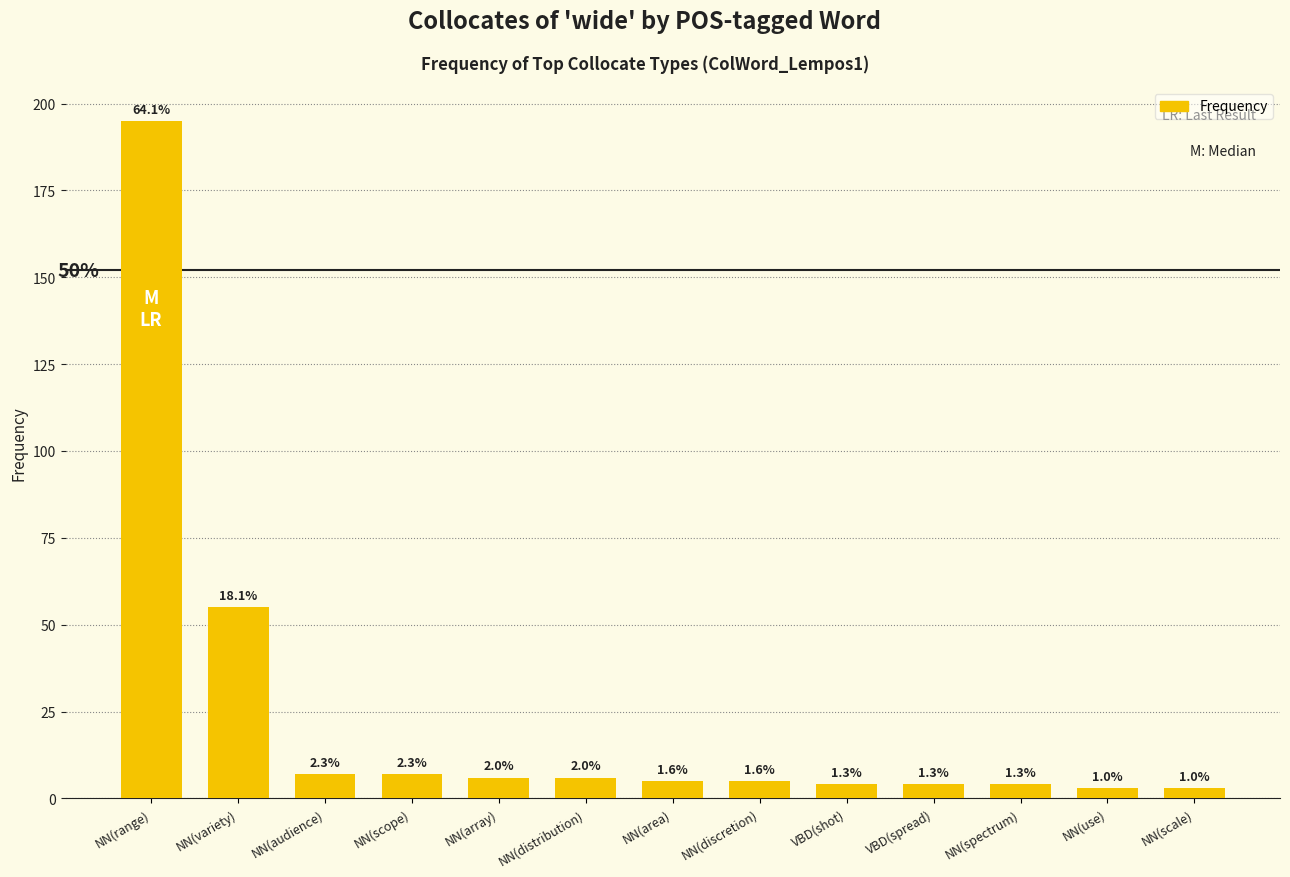

Where does the data first go above 5?

NN(range)